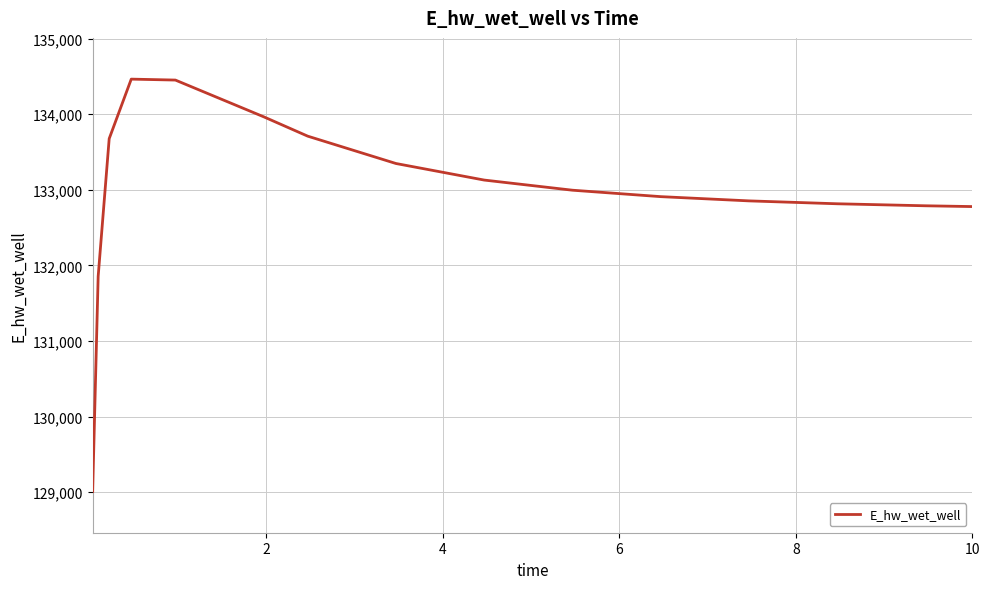

What is the difference between the maximum and minimum values?

5454.3